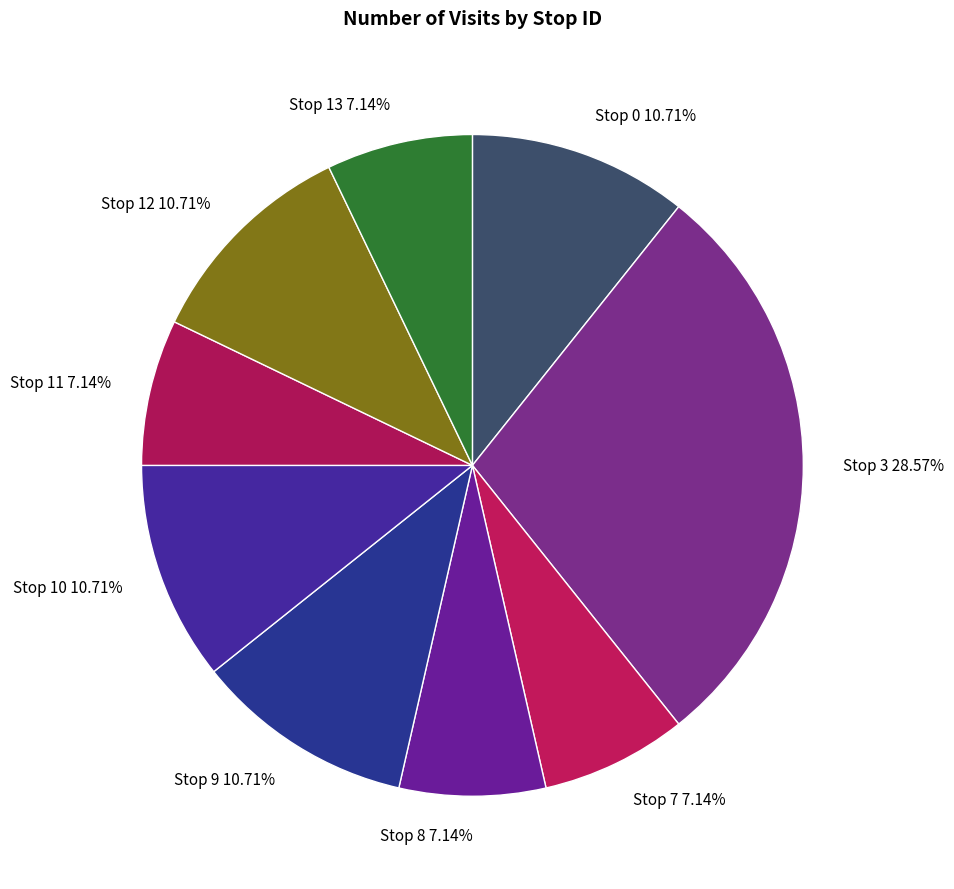

Approximately how many times larger is the value at Stop 0 compared to Stop 13?

1.5